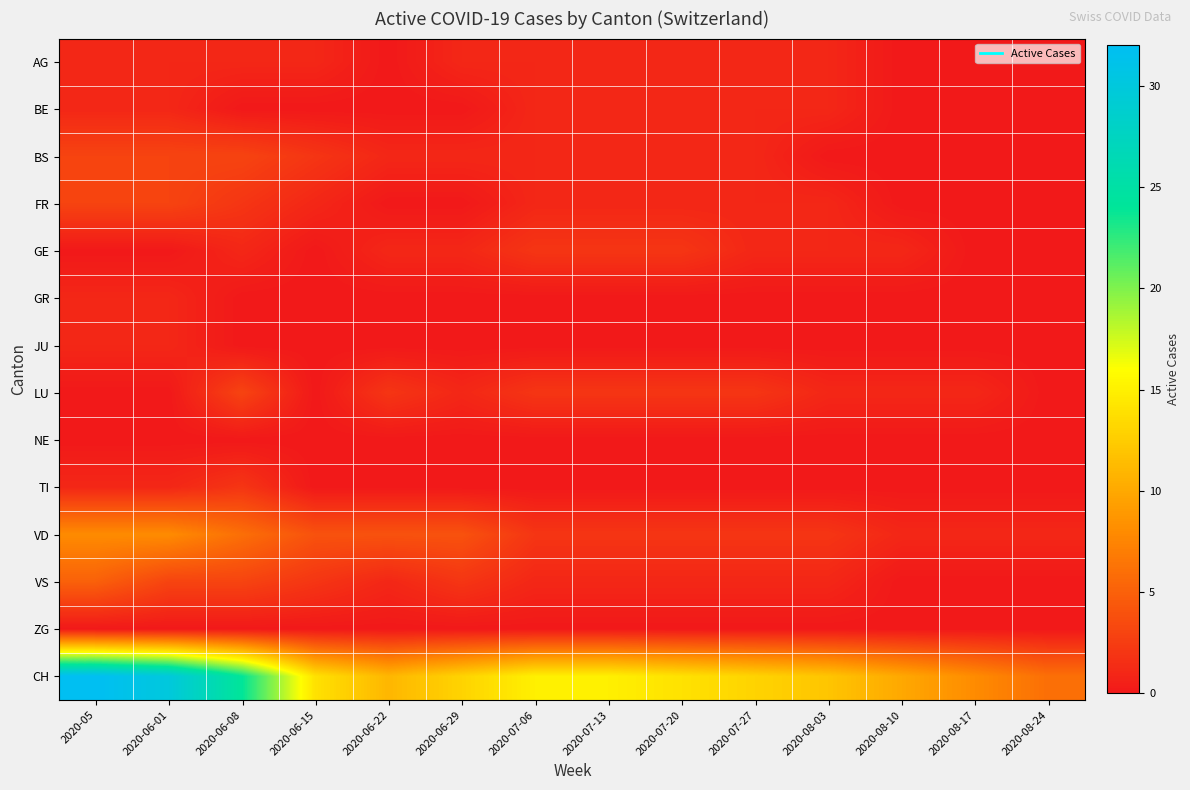

Which label corresponds to the smallest value in the chart?

2020-06-22